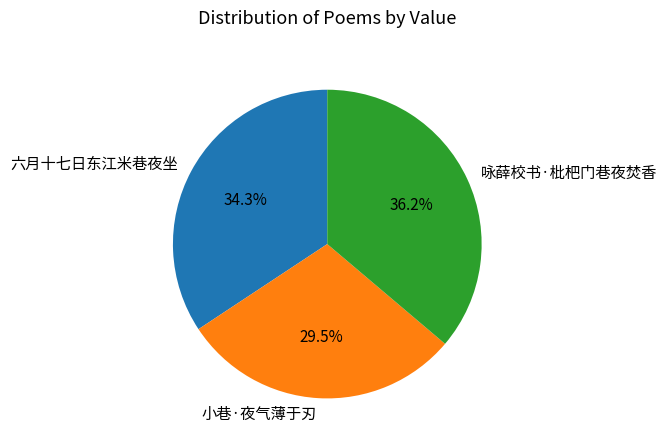

To the nearest percent, what is the difference between the largest and smallest slice percentages?

7%